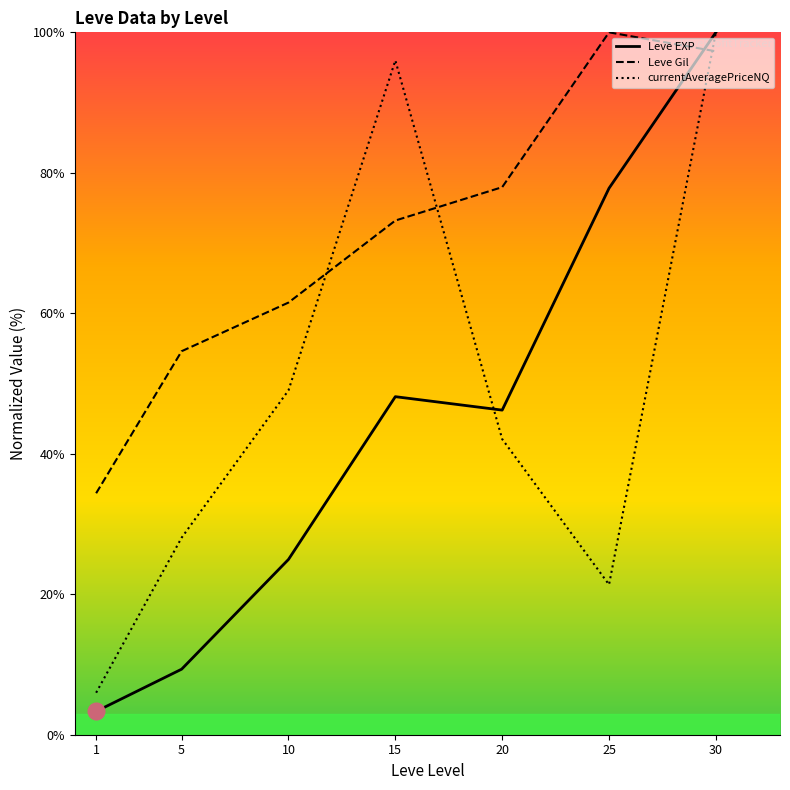

How many lines are shown in the chart?

3